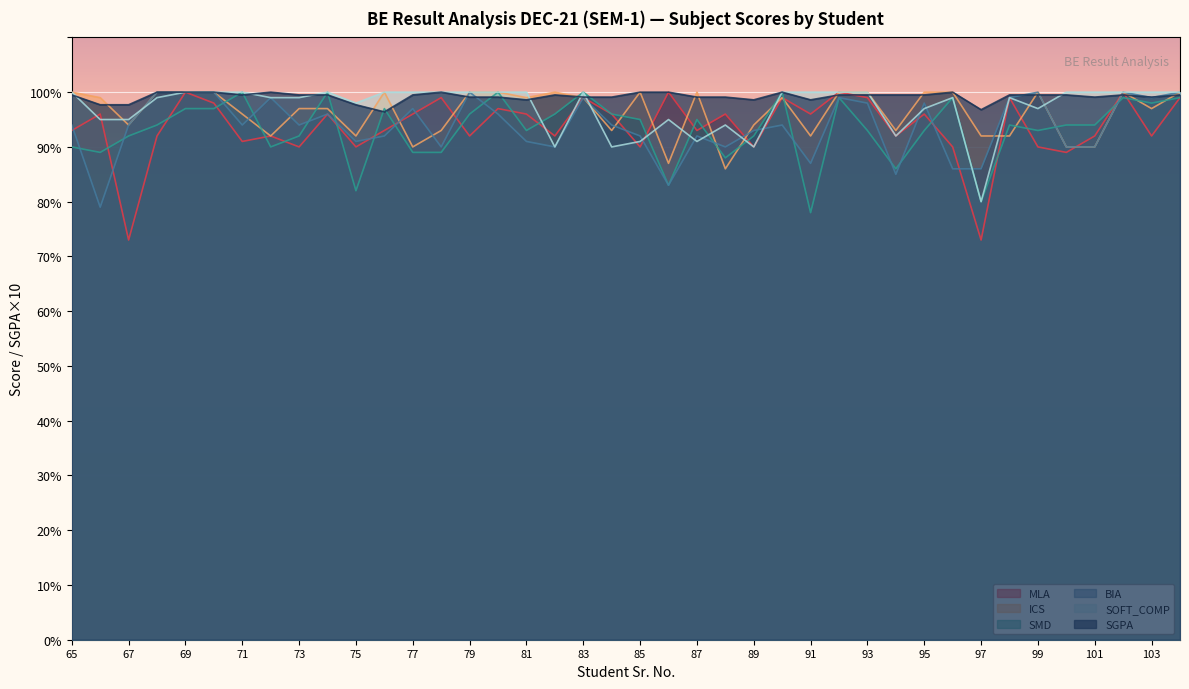

What is the value of the SOFT_COMP point at the 38th from the left?

100.0